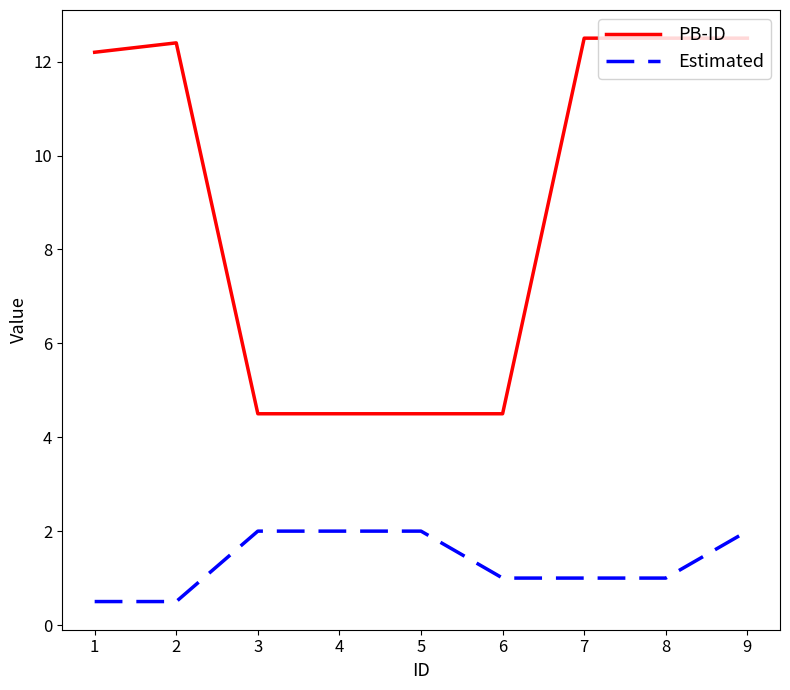

True or false: Estimated and PB-ID cross at least once.

False